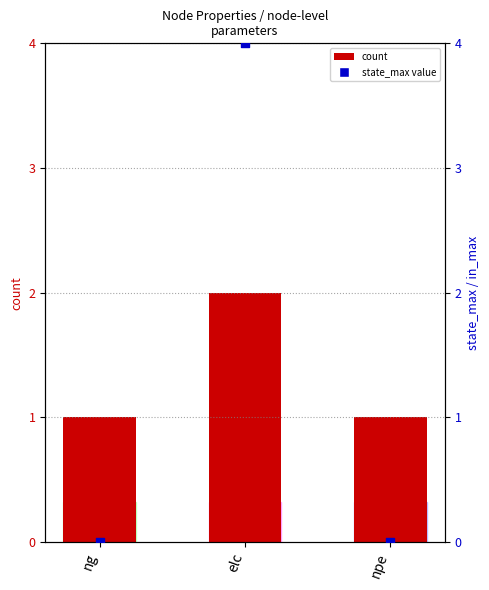

At which category is the sum across all series the highest?

elc